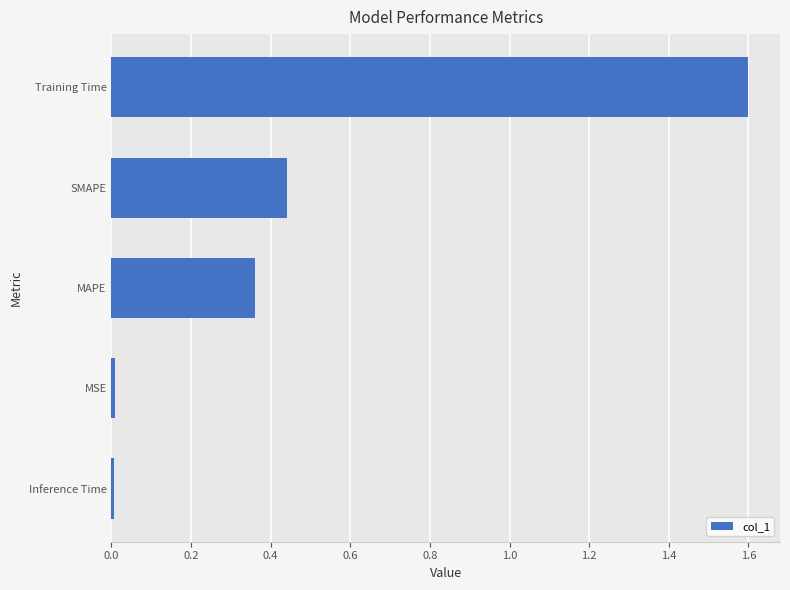

What is the difference between the maximum and minimum values?

1.6